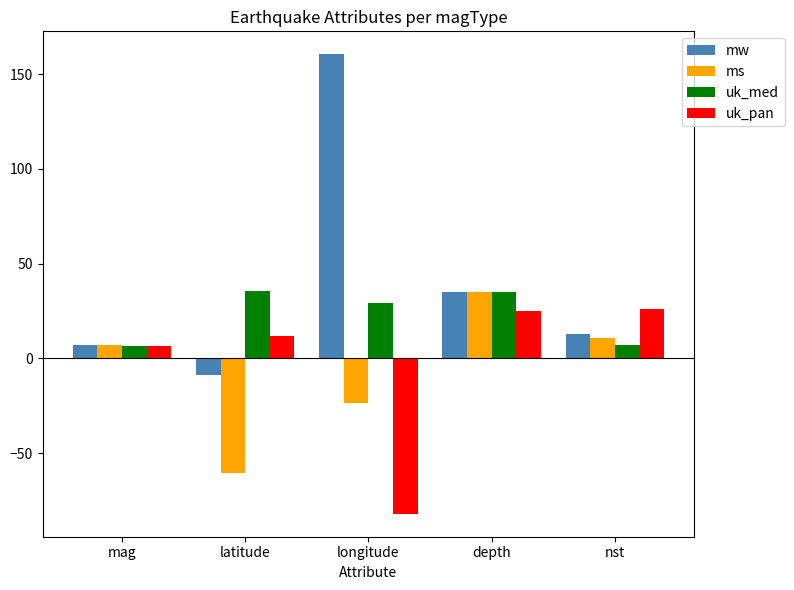

Which series has the widest spread of values?

mw